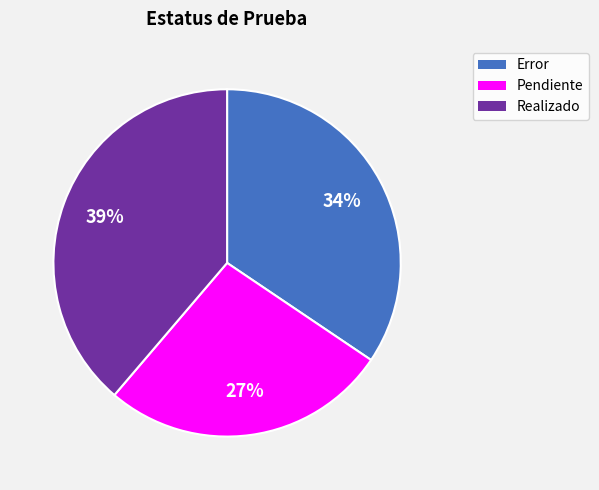

Rank the categories by value from lowest to highest.

Pendiente, Error, Realizado